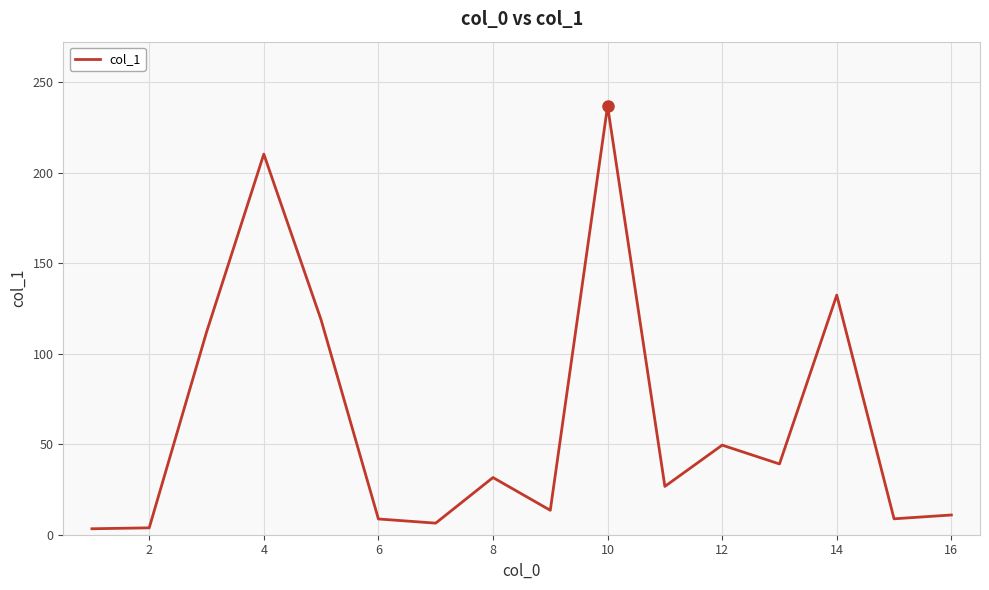

What is the maximum value shown in the chart?

236.9